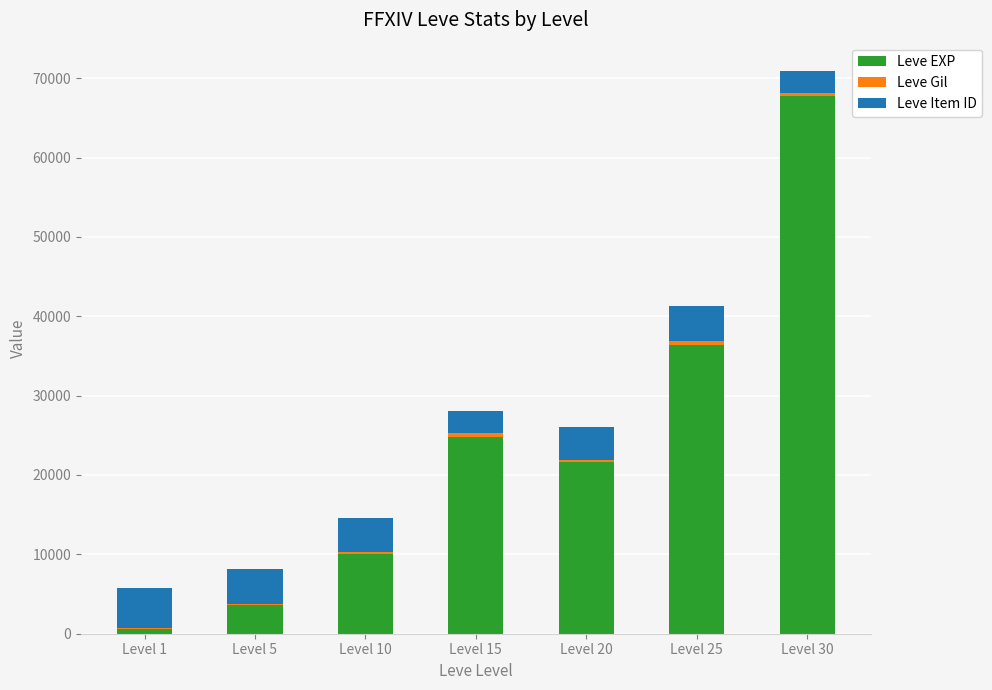

What is the highest value of the Leve EXP series?

67730